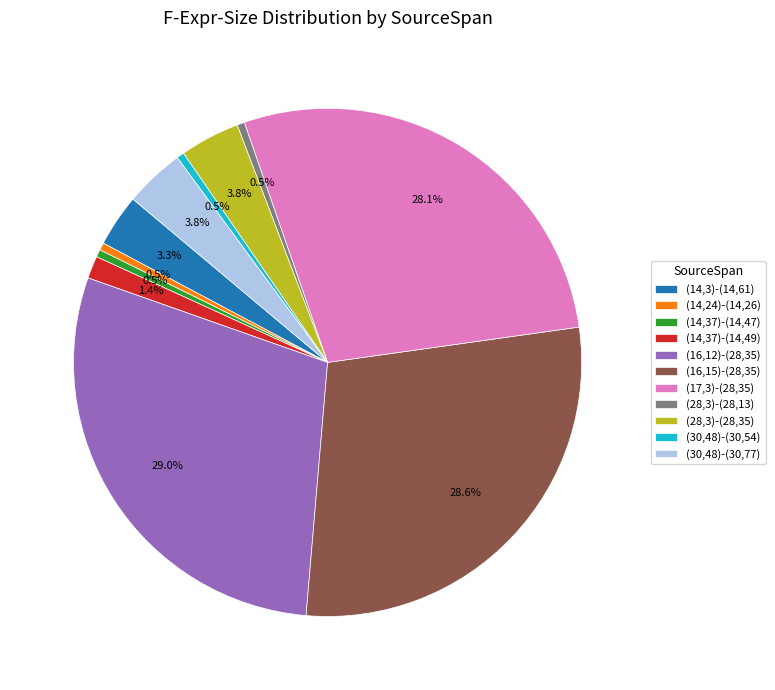

Does (17,3)-(28,35) represent more than half of the total?

No